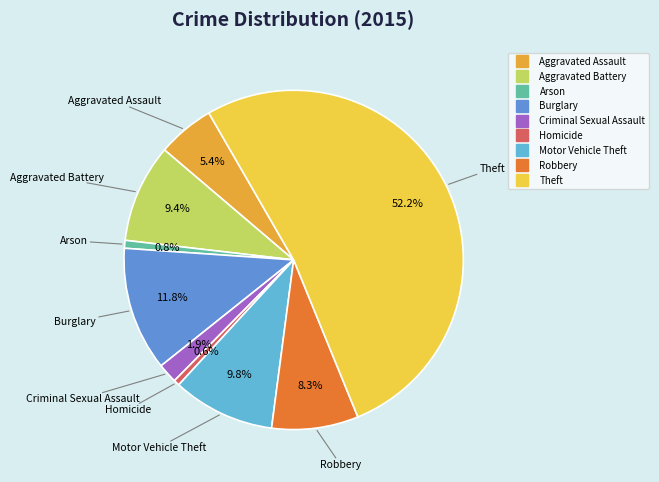

To the nearest percent, what portion does Aggravated Assault represent?

5%